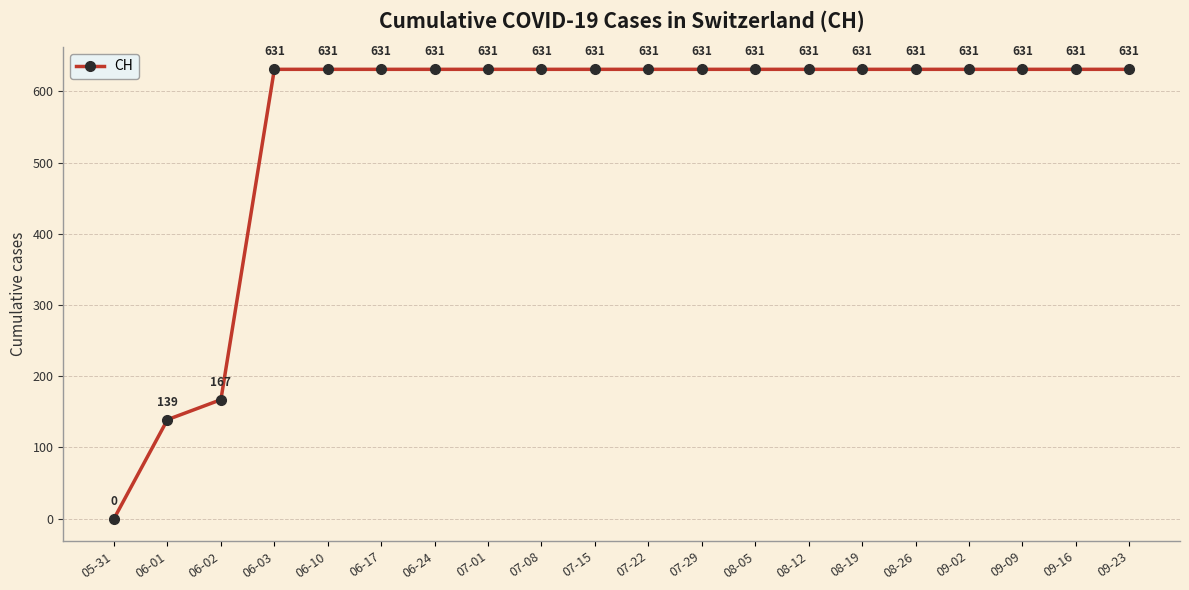

Is this an area chart (filled region under the line)?

No